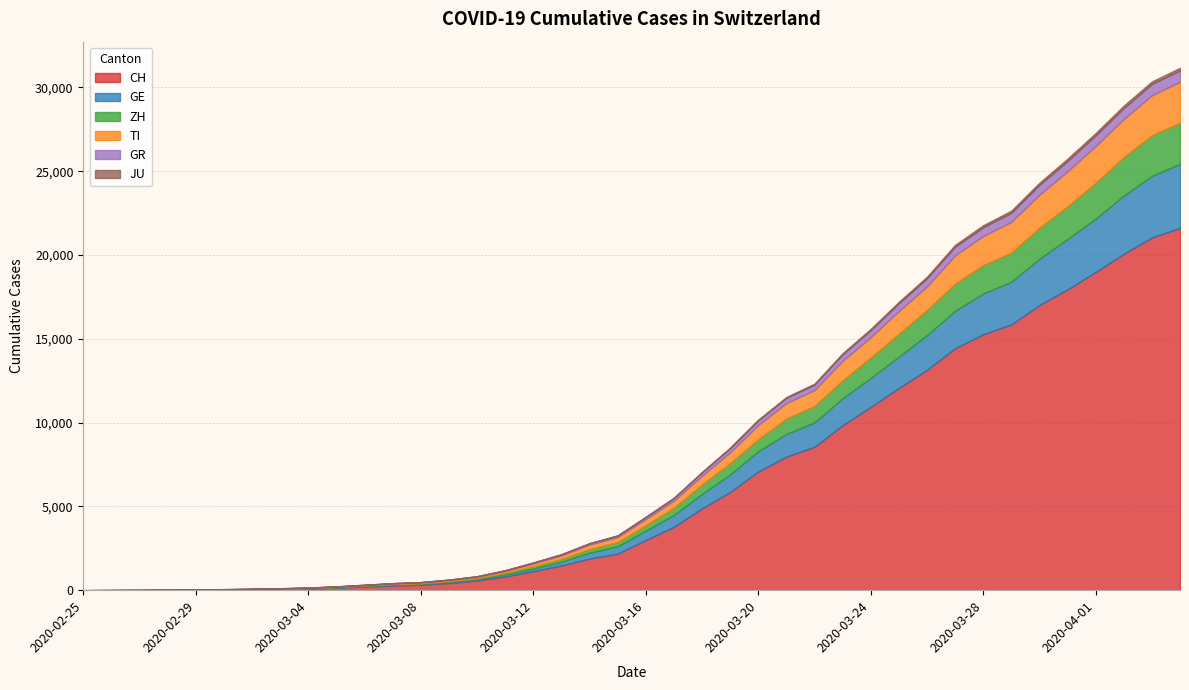

Reading right to left, what are all the values shown in this chart?

CH: 2020-04-04=21617	2020-04-03=21047	2020-04-02=20074	2020-04-01=18990	2020-03-31=17953	2020-03-30=17014	2020-03-29=15861	2020-03-28=15268	2020-03-27=14434	2020-03-26=13146	2020-03-25=12066	2020-03-24=10935	2020-03-23=9839	2020-03-22=8556	2020-03-21=7972	2020-03-20=7080	2020-03-19=5864	2020-03-18=4883	2020-03-17=3778	2020-03-16=2993	2020-03-15=2187	2020-03-14=1887	2020-03-13=1475	2020-03-12=1135	2020-03-11=820	2020-03-10=580	2020-03-09=429	2020-03-08=328	2020-03-07=281	2020-03-06=219	2020-03-05=143	2020-03-04=98	2020-03-03=70	2020-03-02=50	2020-03-01=36	2020-02-29=30	2020-02-28=20	2020-02-27=8	2020-02-26=4	2020-02-25=0
GE: 2020-04-04=3817	2020-04-03=3679	2020-04-02=3470	2020-04-01=3181	2020-03-31=3004	2020-03-30=2762	2020-03-29=2548	2020-03-28=2437	2020-03-27=2232	2020-03-26=2074	2020-03-25=1871	2020-03-24=1730	2020-03-23=1612	2020-03-22=1454	2020-03-21=1351	2020-03-20=1213	2020-03-19=1041	2020-03-18=863	2020-03-17=710	2020-03-16=556	2020-03-15=435	2020-03-14=351	2020-03-13=227	2020-03-12=155	2020-03-11=114	2020-03-10=80	2020-03-09=60	2020-03-08=45	2020-03-07=43	2020-03-06=30	2020-03-05=20	2020-03-04=16	2020-03-03=14	2020-03-02=11	2020-03-01=10	2020-02-29=9	2020-02-28=5	2020-02-27=1	2020-02-26=1	2020-02-25=0
ZH: 2020-04-04=2461	2020-04-03=2428	2020-04-02=2300	2020-04-01=2136	2020-03-31=1947	2020-03-30=1859	2020-03-29=1733	2020-03-28=1701	2020-03-27=1627	2020-03-26=1500	2020-03-25=1368	2020-03-24=1221	2020-03-23=1073	2020-03-22=984	2020-03-21=925	2020-03-20=711	2020-03-19=679	2020-03-18=568	2020-03-17=429	2020-03-16=326	2020-03-15=250	2020-03-14=218	2020-03-13=163	2020-03-12=140	2020-03-11=101	2020-03-10=62	2020-03-09=49	2020-03-08=40	2020-03-07=34	2020-03-06=29	2020-03-05=23	2020-03-04=15	2020-03-03=13	2020-03-02=10	2020-03-01=7	2020-02-29=6	2020-02-28=2	2020-02-27=2	2020-02-26=0	2020-02-25=0
TI: 2020-04-04=2442	2020-04-03=2377	2020-04-02=2271	2020-04-01=2195	2020-03-31=2091	2020-03-30=1962	2020-03-29=1837	2020-03-28=1727	2020-03-27=1688	2020-03-26=1401	2020-03-25=1354	2020-03-24=1209	2020-03-23=1162	2020-03-22=945	2020-03-21=916	2020-03-20=849	2020-03-19=638	2020-03-18=511	2020-03-17=426	2020-03-16=368	2020-03-15=293	2020-03-14=265	2020-03-13=206	2020-03-12=163	2020-03-11=108	2020-03-10=75	2020-03-09=61	2020-03-08=49	2020-03-07=41	2020-03-06=28	2020-03-05=25	2020-03-04=13	2020-03-03=8	2020-03-02=4	2020-03-01=2	2020-02-29=2	2020-02-28=1	2020-02-27=1	2020-02-26=1	2020-02-25=0
GR: 2020-04-04=680	2020-04-03=678	2020-04-02=655	2020-04-01=635	2020-03-31=617	2020-03-30=591	2020-03-29=542	2020-03-28=527	2020-03-27=513	2020-03-26=487	2020-03-25=458	2020-03-24=419	2020-03-23=386	2020-03-22=327	2020-03-21=311	2020-03-20=283	2020-03-19=252	2020-03-18=204	2020-03-17=152	2020-03-16=118	2020-03-15=93	2020-03-14=73	2020-03-13=65	2020-03-12=53	2020-03-11=44	2020-03-10=32	2020-03-09=28	2020-03-08=19	2020-03-07=18	2020-03-06=16	2020-03-05=15	2020-03-04=13	2020-03-03=10	2020-03-02=9	2020-03-01=6	2020-02-29=6	2020-02-28=6	2020-02-27=2	2020-02-26=2	2020-02-25=0
JU: 2020-04-04=154	2020-04-03=149	2020-04-02=149	2020-04-01=145	2020-03-31=140	2020-03-30=128	2020-03-29=127	2020-03-28=119	2020-03-27=114	2020-03-26=100	2020-03-25=92	2020-03-24=82	2020-03-23=69	2020-03-22=61	2020-03-21=54	2020-03-20=44	2020-03-19=36	2020-03-18=32	2020-03-17=29	2020-03-16=25	2020-03-15=19	2020-03-14=18	2020-03-13=17	2020-03-12=12	2020-03-11=7	2020-03-10=7	2020-03-09=7	2020-03-08=5	2020-03-07=5	2020-03-06=4	2020-03-05=4	2020-03-04=2	2020-03-03=2	2020-03-02=1	2020-03-01=1	2020-02-29=1	2020-02-28=1	2020-02-27=1	2020-02-26=0	2020-02-25=0